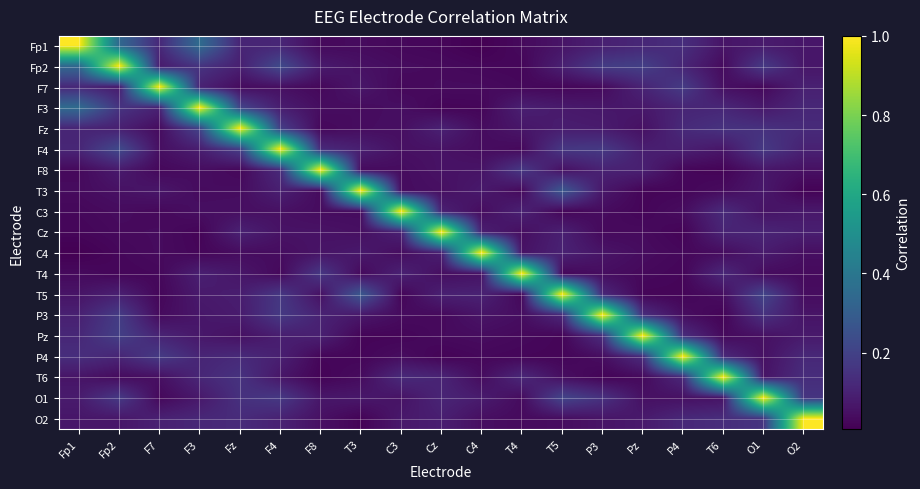

Count the number of data series in this chart.

19